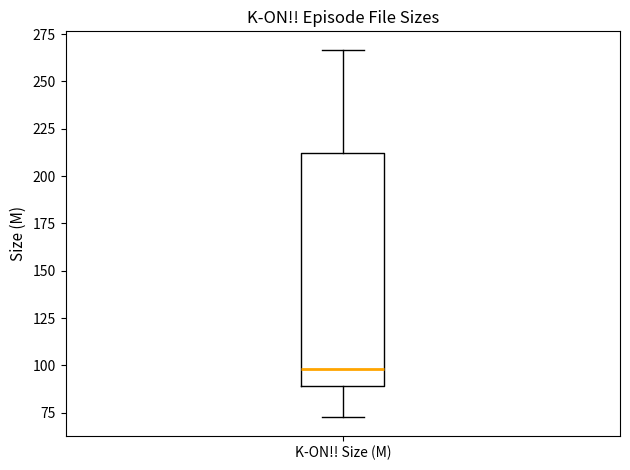

Read this box plot against the y-axis: the position of the median line, the range covered by the box, and the ends of both whiskers. The values are not printed on the chart, so give them approximately, as read against the axis.

median 100, box 90 to 210, whiskers 75 to 265